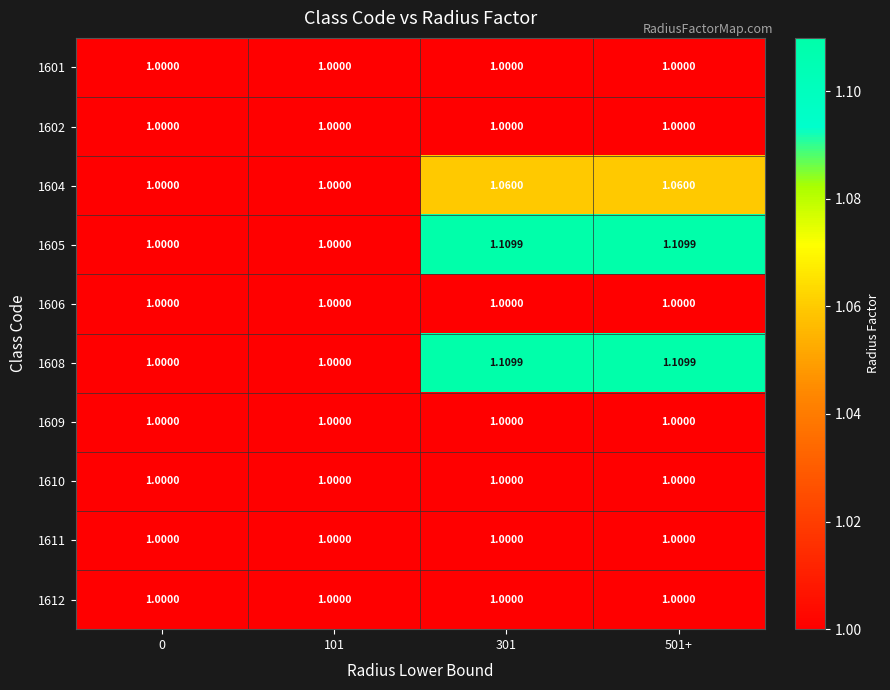

How many categories are shown in the chart?

4